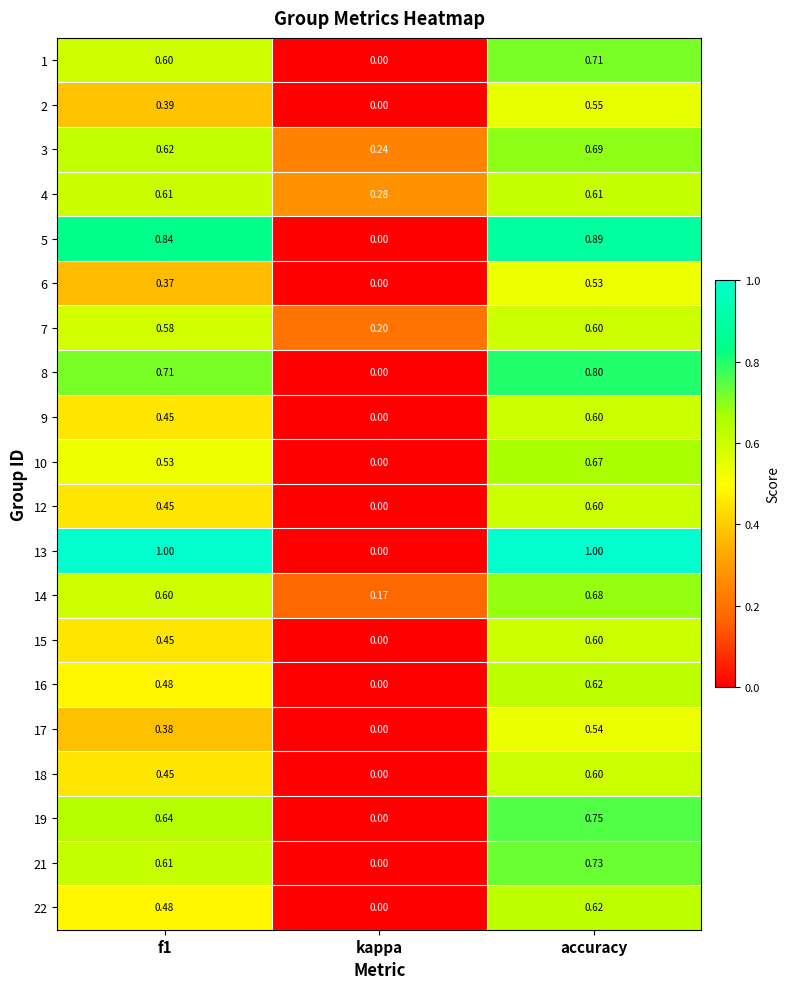

At which category is the sum across all series the highest?

accuracy